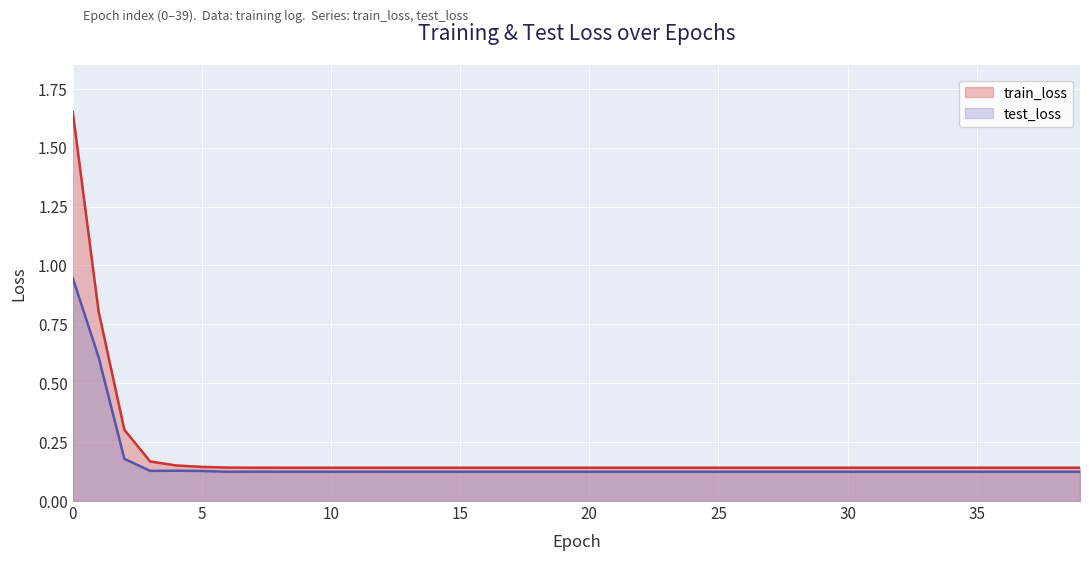

Reading right to left, list all the values displayed in this chart.

train_loss: 0.1	0.1	0.1	0.1	0.1	0.1	0.1	0.1	0.1	0.1	0.1	0.1	0.1	0.1	0.1	0.1	0.1	0.1	0.1	0.1	0.1	0.1	0.1	0.1	0.1	0.1	0.1	0.1	0.1	0.1	0.1	0.1	0.1	0.1	0.1	0.2	0.2	0.3	0.8	1.7
test_loss: 0.1	0.1	0.1	0.1	0.1	0.1	0.1	0.1	0.1	0.1	0.1	0.1	0.1	0.1	0.1	0.1	0.1	0.1	0.1	0.1	0.1	0.1	0.1	0.1	0.1	0.1	0.1	0.1	0.1	0.1	0.1	0.1	0.1	0.1	0.1	0.1	0.1	0.2	0.6	0.9